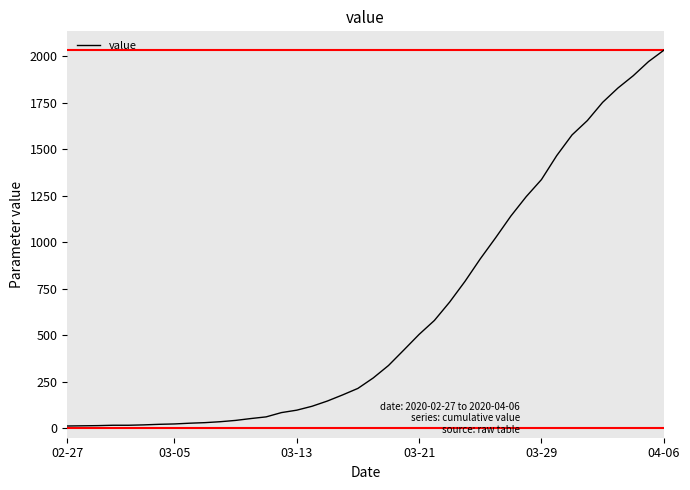

What is the greatest value displayed?

2032